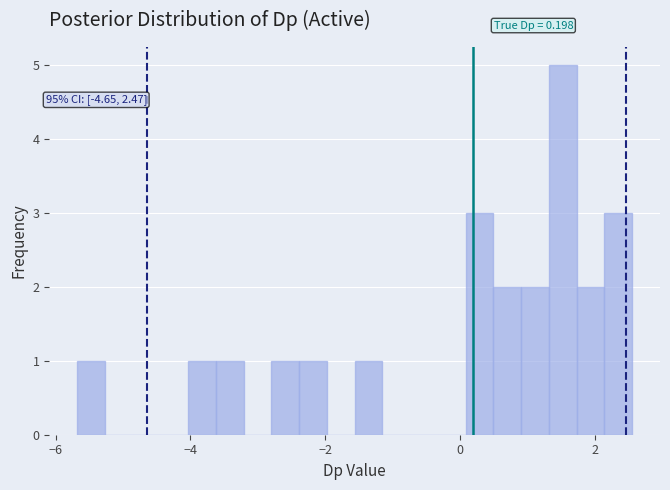

Around what value on the x-axis is the tallest bar? Give the approximate position of its centre, as read against the axis.

1.6